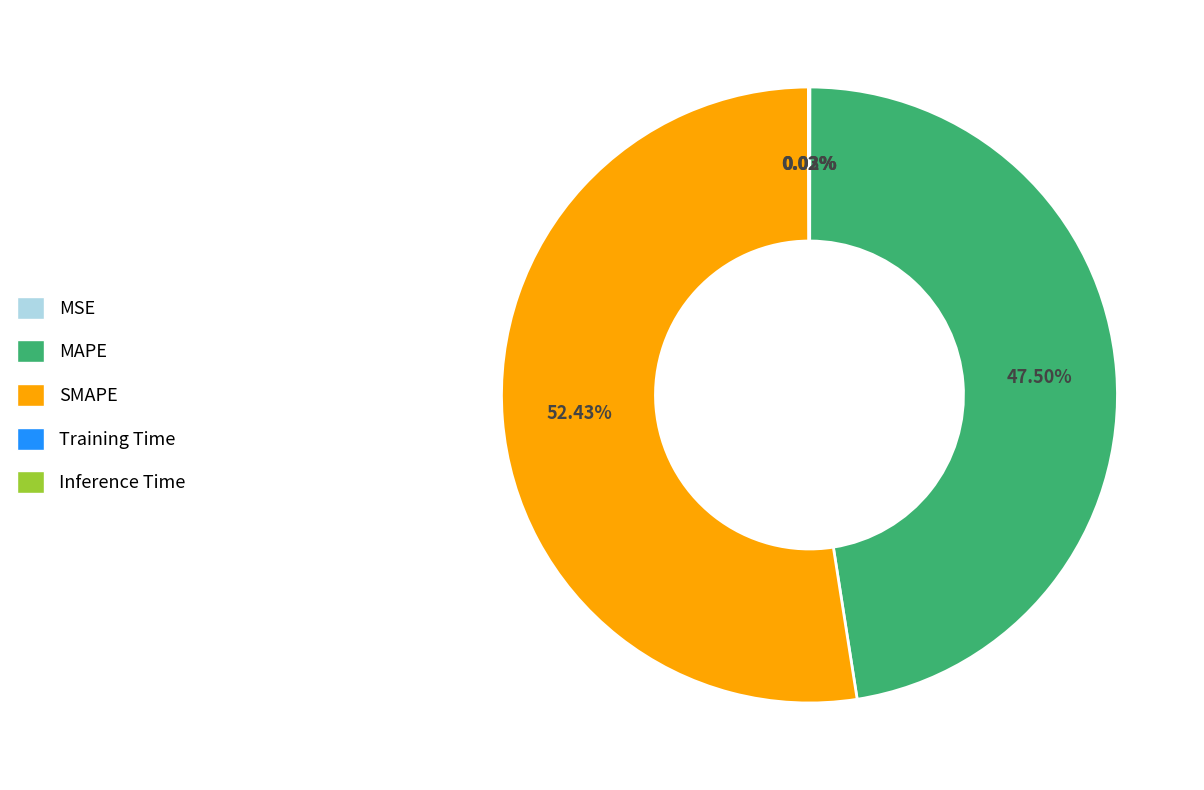

Which slice is the largest?

SMAPE